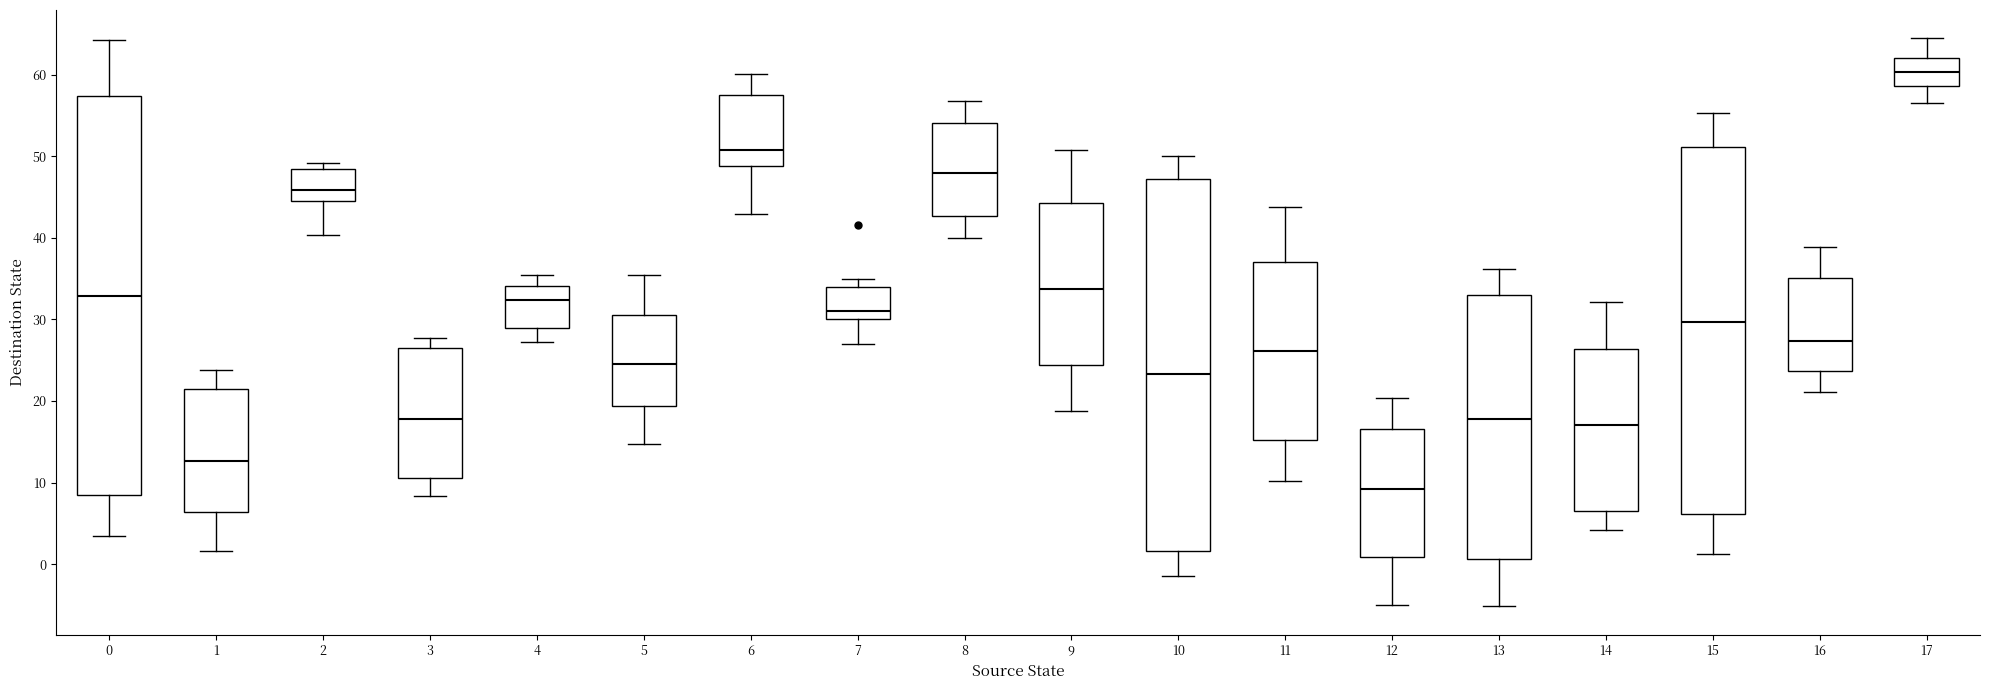

Reading left to right, read every box against the y-axis: the position of its median line, the range the box covers, and the ends of its whiskers. The values are not printed on the chart, so give them approximately, as read against the axis.

0: median 33, box 8 to 57, whiskers 3 to 64
1: median 13, box 6 to 22, whiskers 2 to 24
2: median 46, box 45 to 48, whiskers 40 to 49
3: median 18, box 11 to 26, whiskers 8 to 28
4: median 32, box 29 to 34, whiskers 27 to 35
5: median 25, box 19 to 31, whiskers 15 to 35
6: median 51, box 49 to 58, whiskers 43 to 60
7: median 31, box 30 to 34, whiskers 27 to 35
8: median 48, box 43 to 54, whiskers 40 to 57
9: median 34, box 24 to 44, whiskers 19 to 51
10: median 23, box 2 to 47, whiskers -2 to 50
11: median 26, box 15 to 37, whiskers 10 to 44
12: median 9, box 1 to 17, whiskers -5 to 20
13: median 18, box 1 to 33, whiskers -5 to 36
14: median 17, box 7 to 26, whiskers 4 to 32
15: median 30, box 6 to 51, whiskers 1 to 55
16: median 27, box 24 to 35, whiskers 21 to 39
17: median 60, box 59 to 62, whiskers 56 to 64